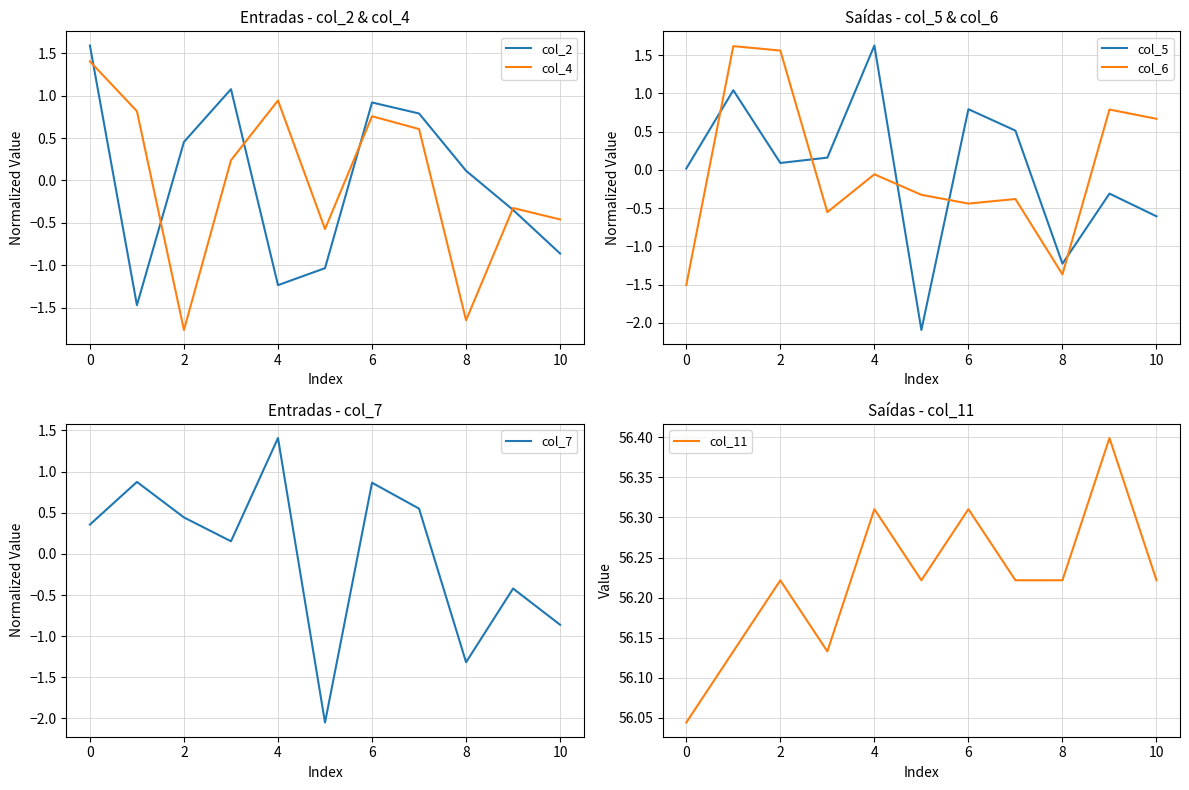

Count the col_11 values in the range 56 to 57.

11